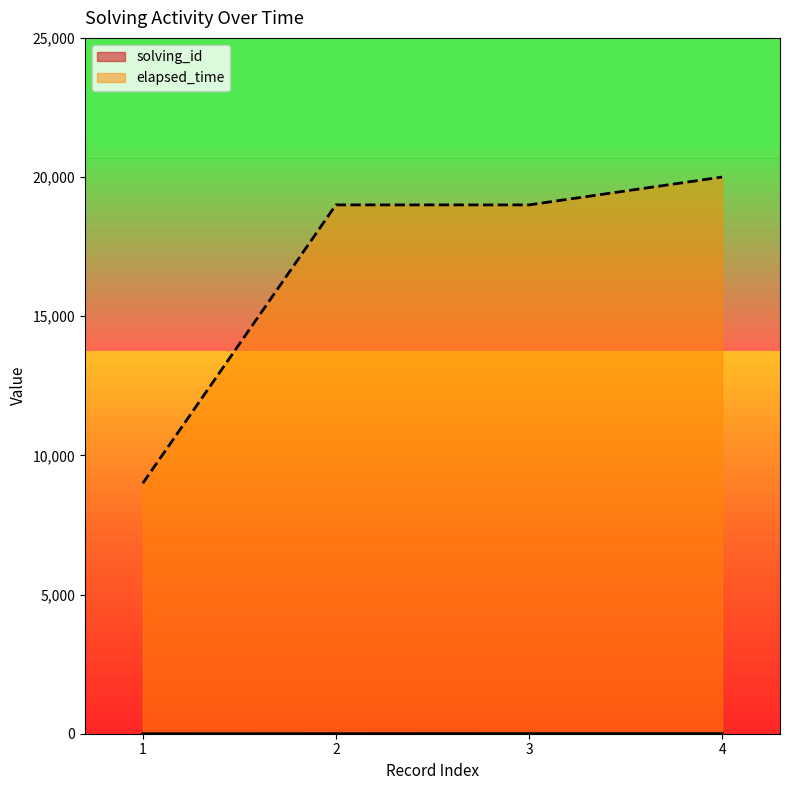

What is the minimum value for solving_id?

1